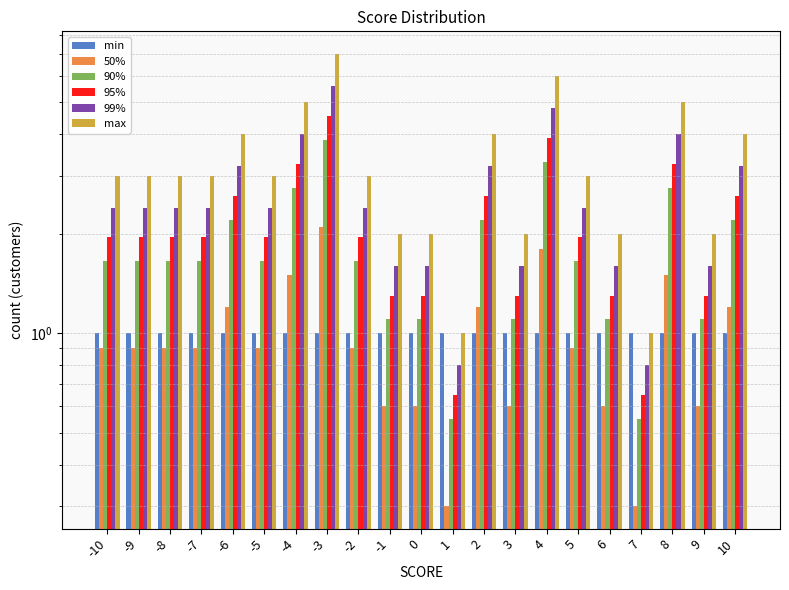

The value of 99% at 2 is 5.2. True or false?

False